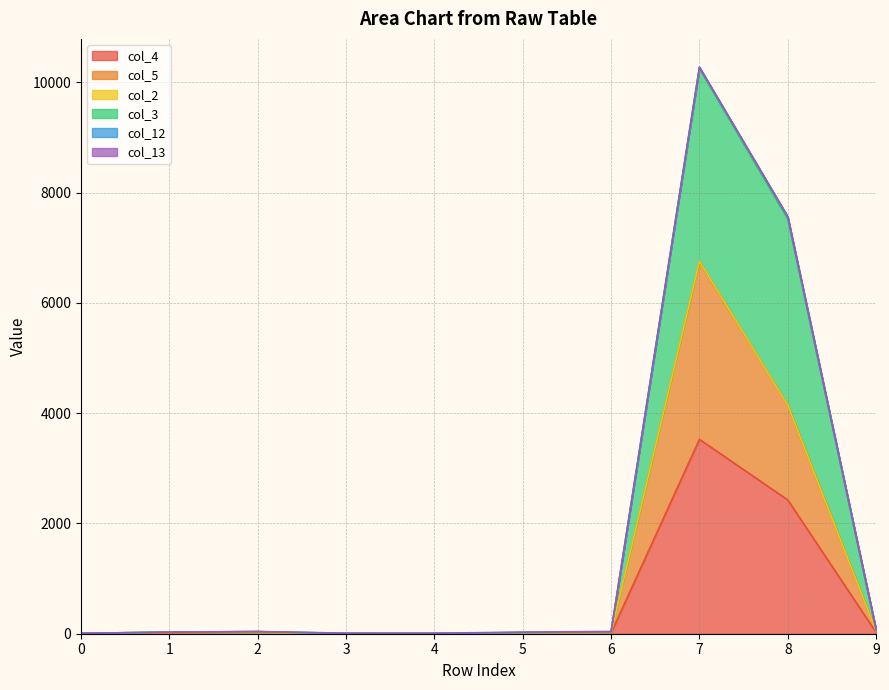

Which category has the highest value across all series?

7